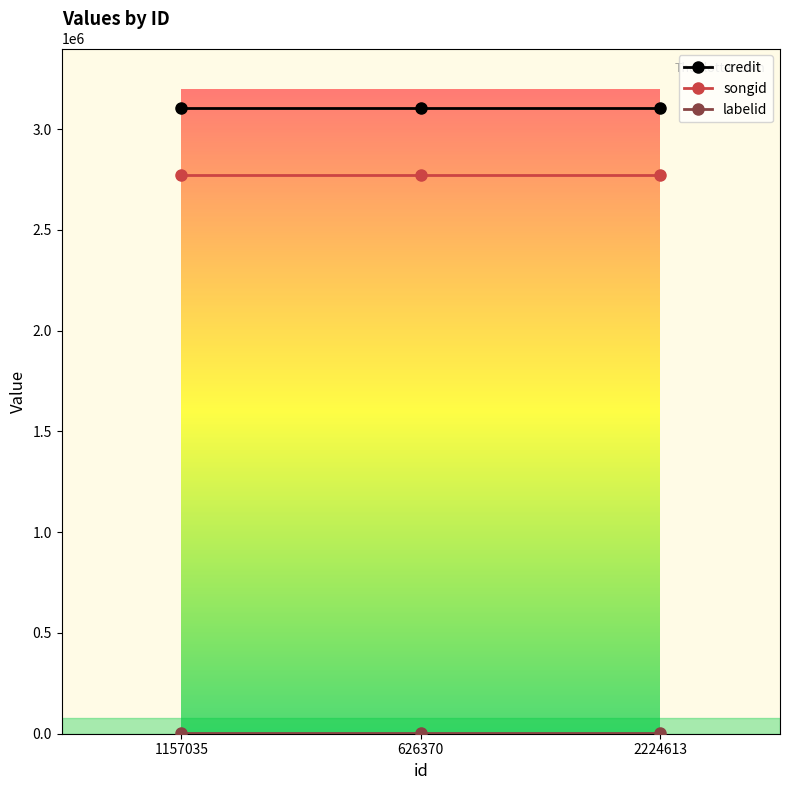

What is the average value of the credit series?

3105943